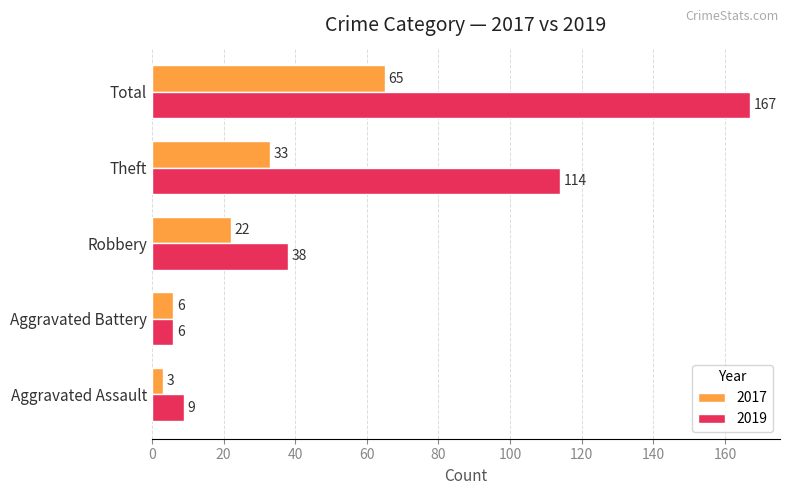

How many categories are shown in the chart?

5